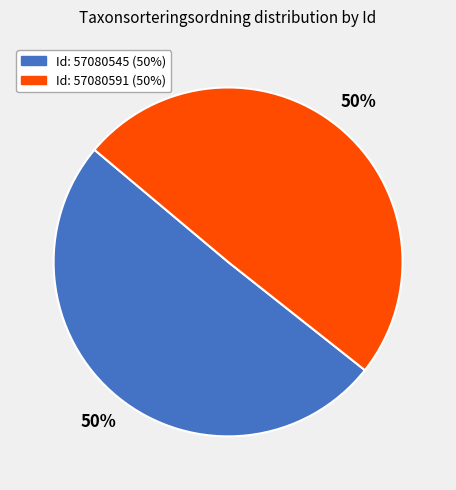

How many slices are in this pie chart?

2